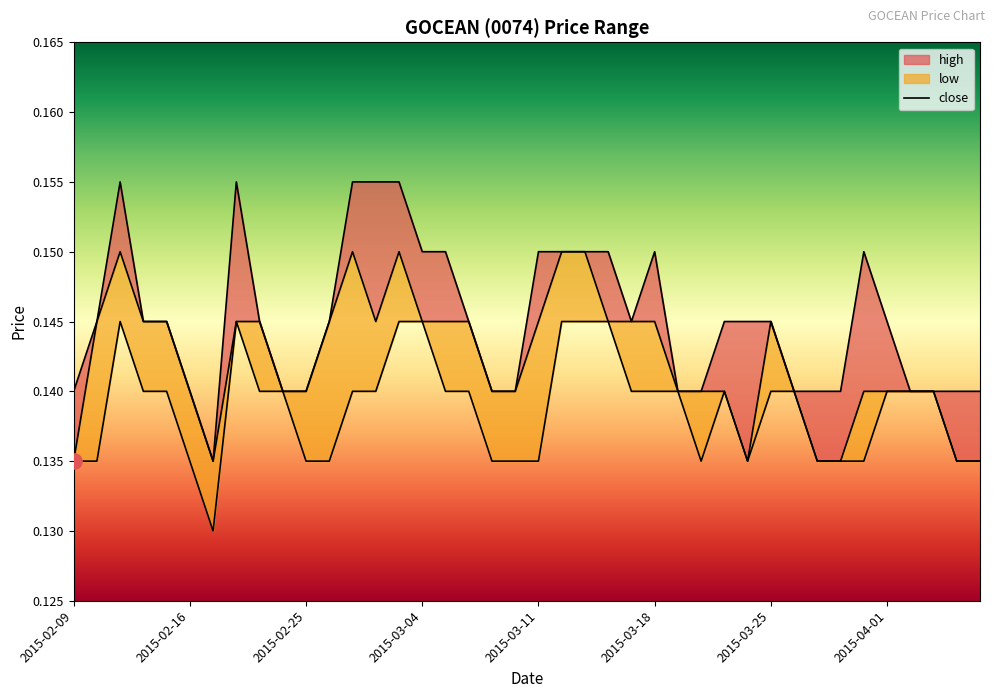

Which series contains the lowest Y value?

low